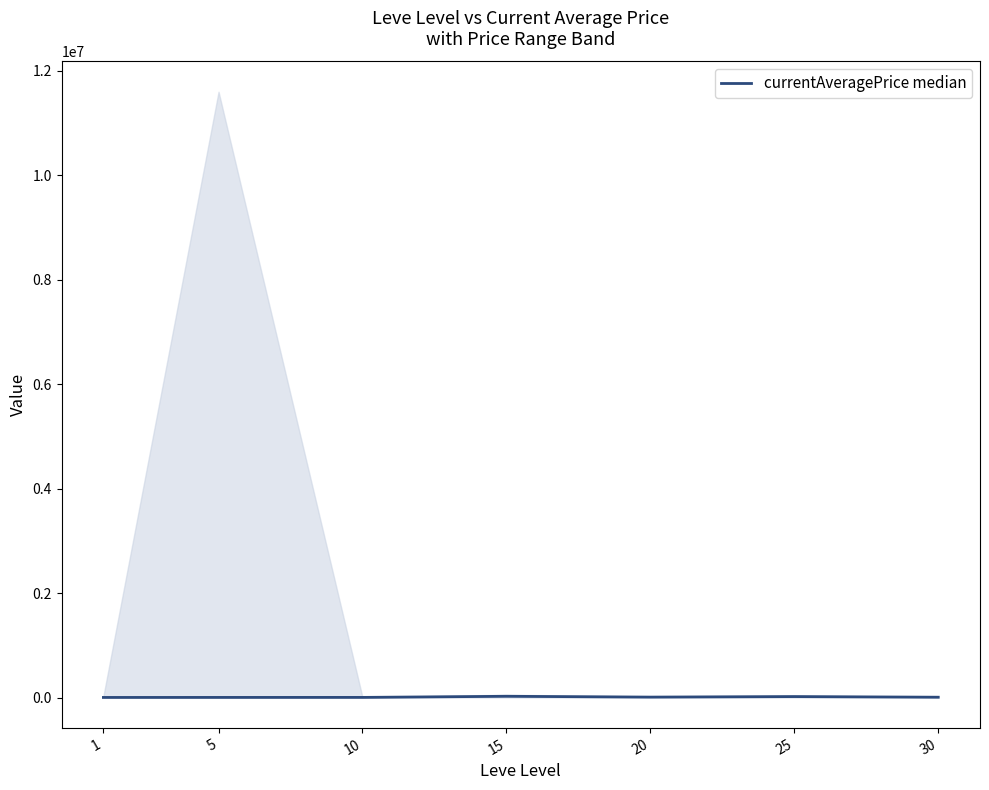

Reading left to right, what are all the values shown in this chart?

2193.6	2680.0	3000.0	24355.0	8589.3	18689.3	6500.0